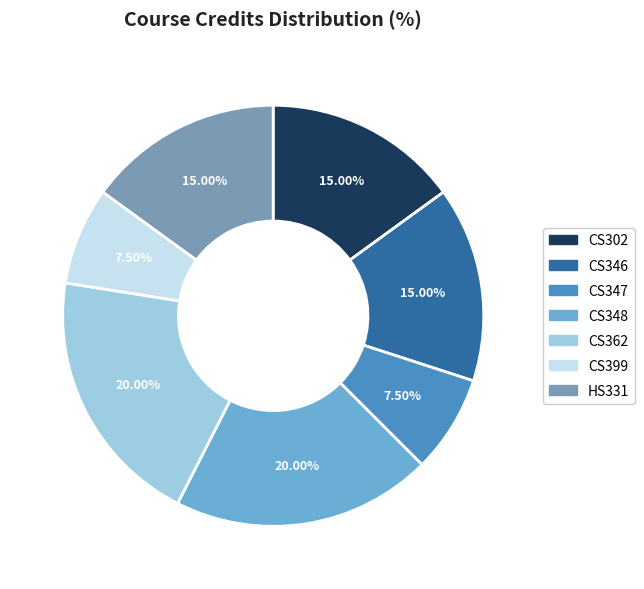

Is there a majority slice in this chart?

No